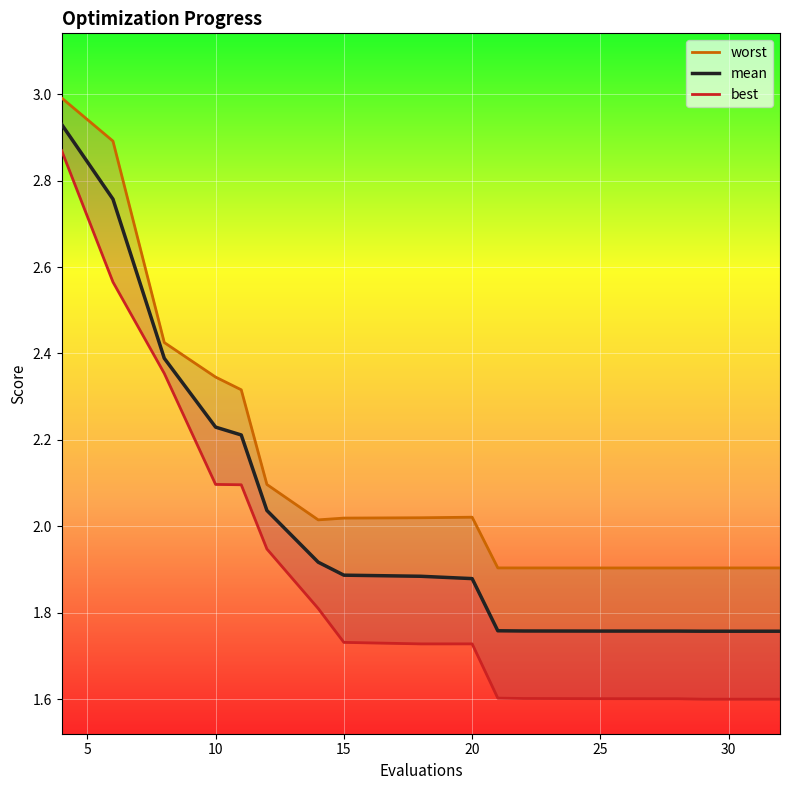

In best, how many points are higher than both neighbors (excluding endpoints)?

1